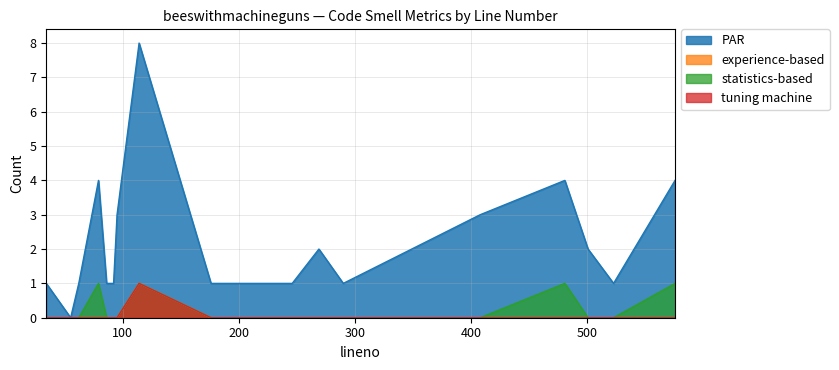

Is the value of statistics-based at 114 greater than the value of tuning machine at 523?

Yes